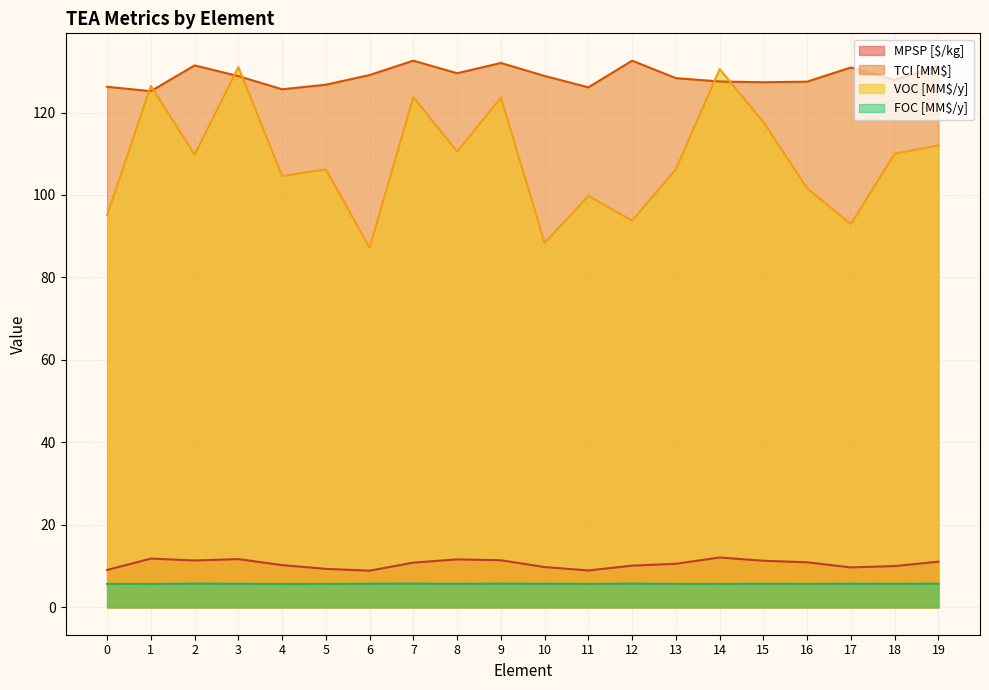

At which label does VOC [MM$/y] first exceed 109?

1